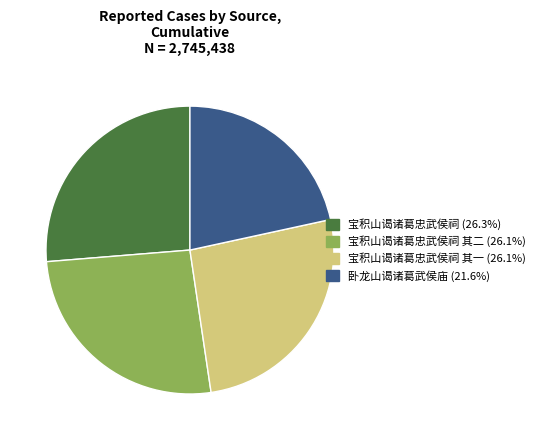

Does any single category account for the majority?

No